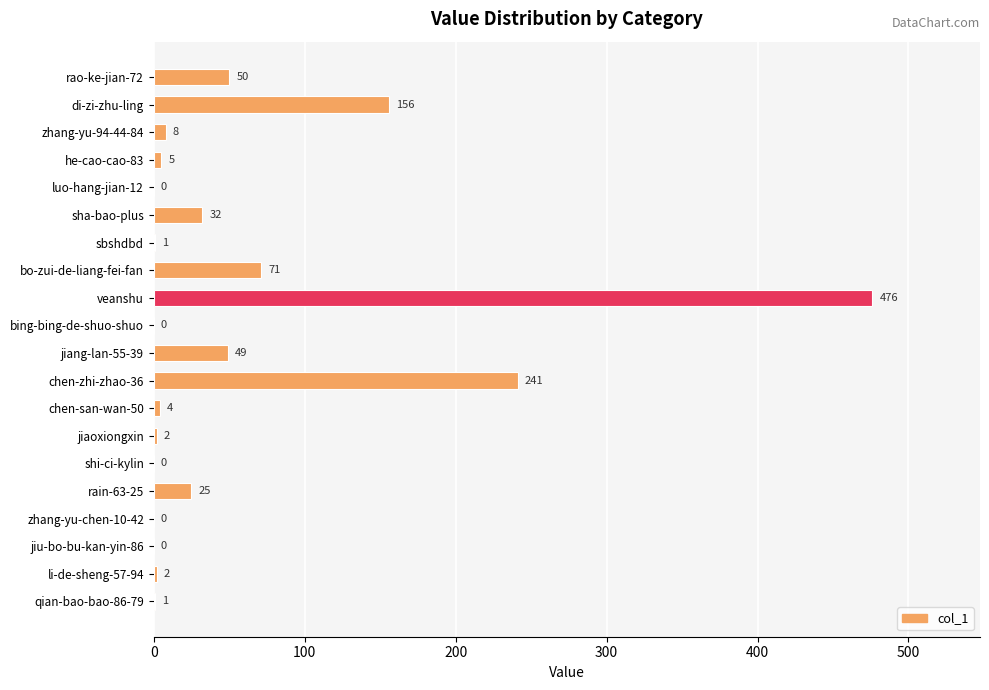

Are the bars grouped side by side (vs. stacked)?

No